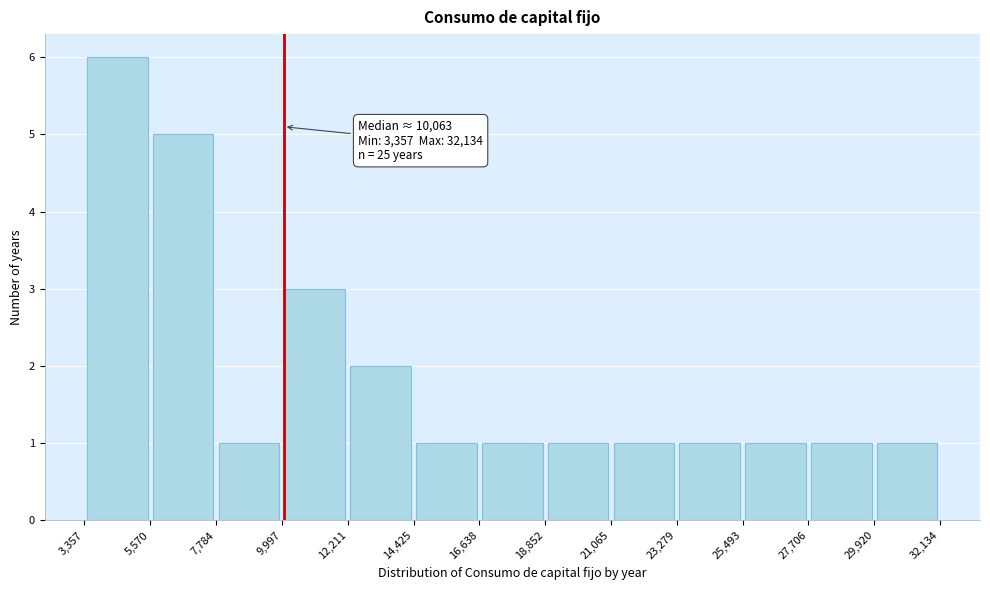

Which range on the x-axis has the tallest bar?

3,357 to 5,570